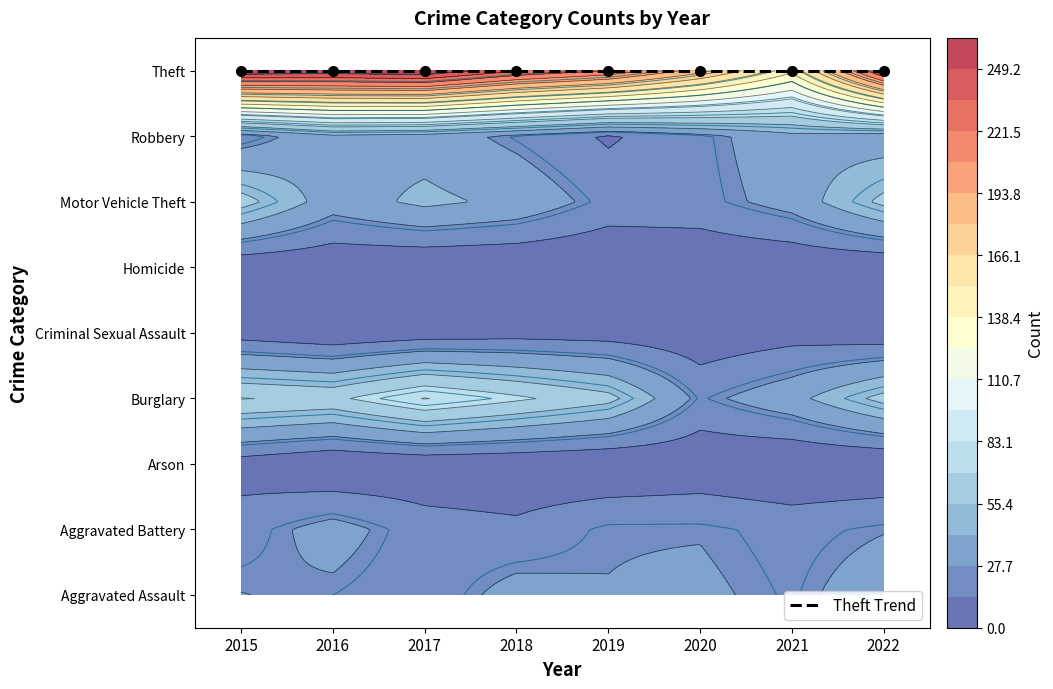

The value of Criminal Sexual Assault at 2021 is 8. True or false?

True